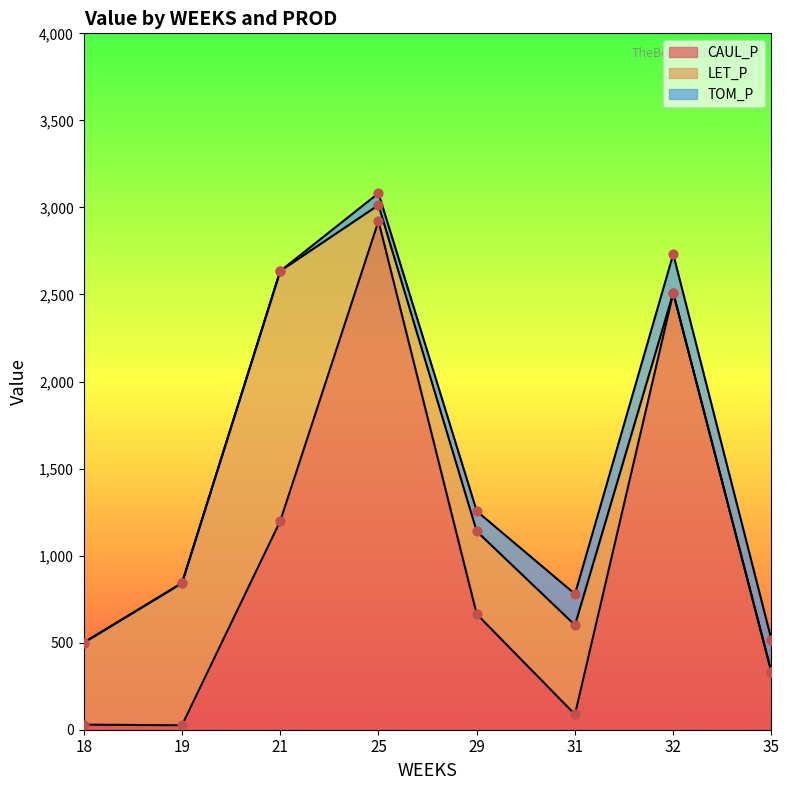

Which series reaches the maximum Y coordinate?

CAUL_P